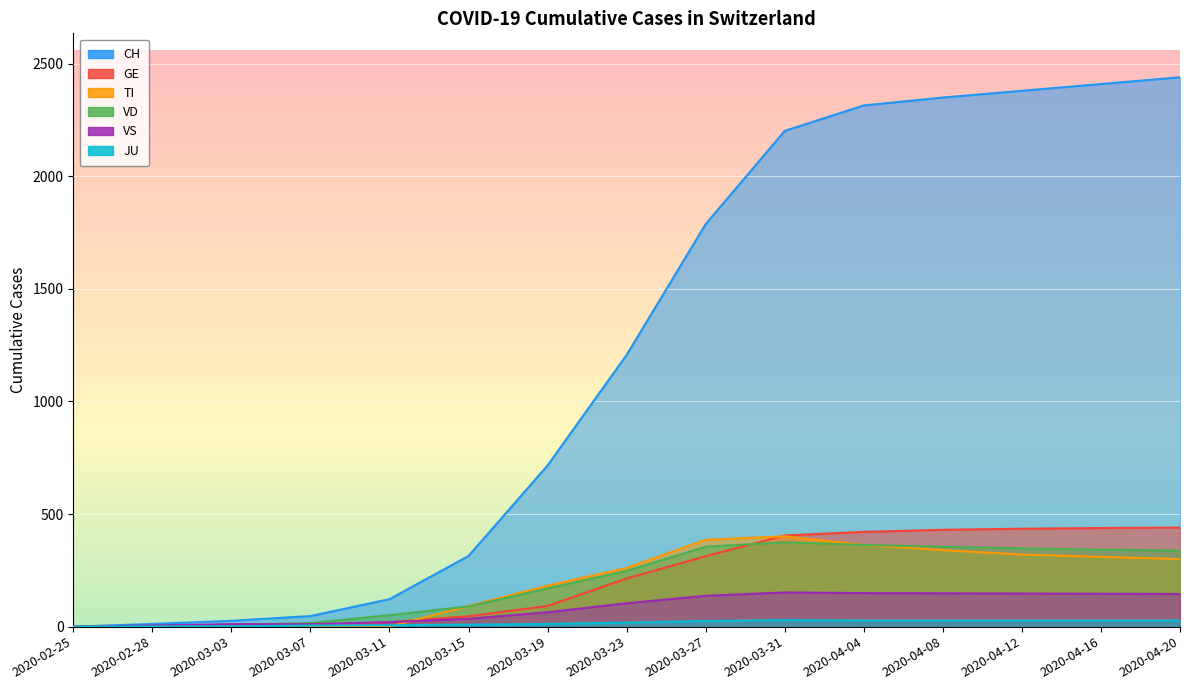

How many times do TI and JU cross each other?

1